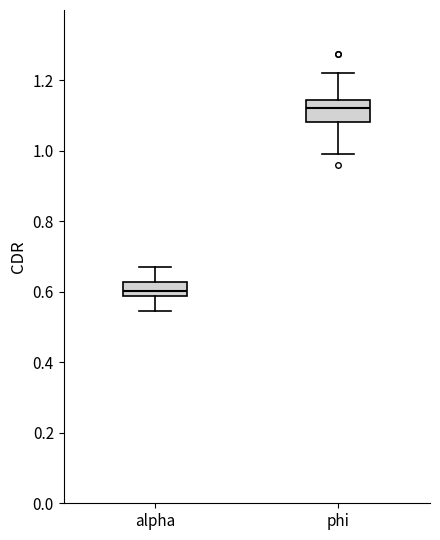

Which box is the tallest, from its lower edge to its upper edge?

phi